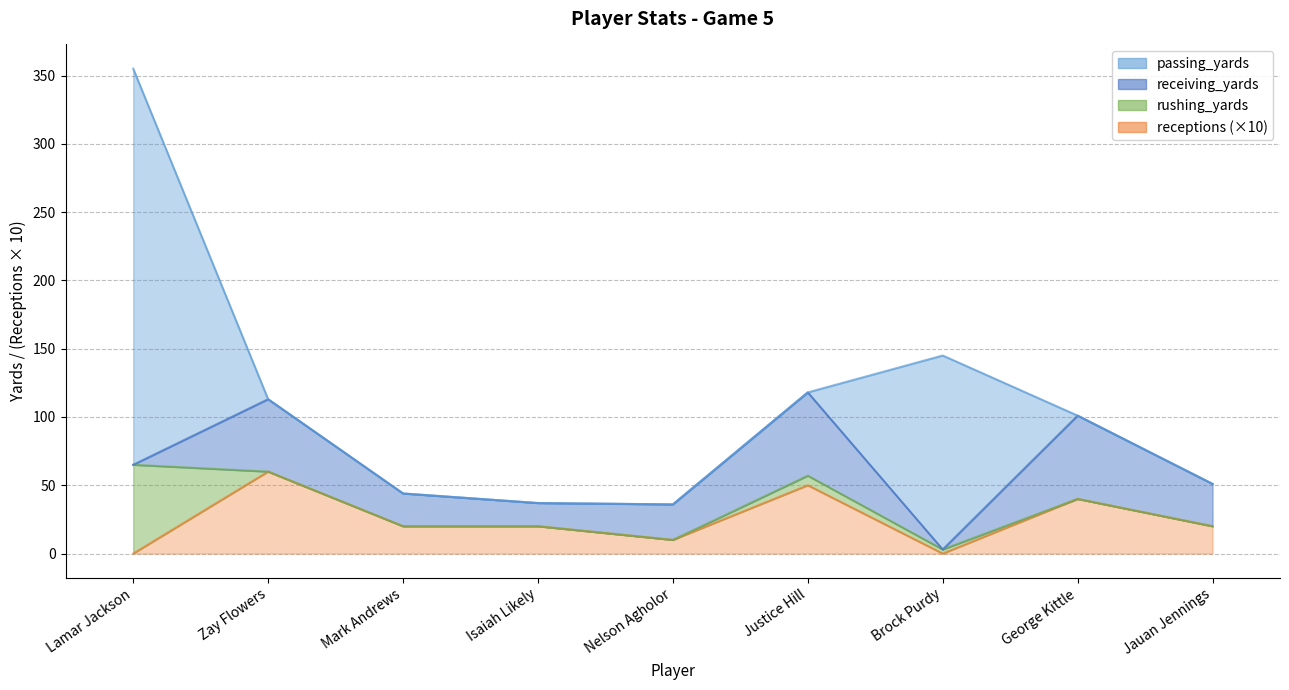

Rank the categories by passing_yards value from highest to lowest.

Lamar Jackson, Brock Purdy, Zay Flowers, Mark Andrews, Isaiah Likely, Nelson Agholor, Justice Hill, George Kittle, Jauan Jennings